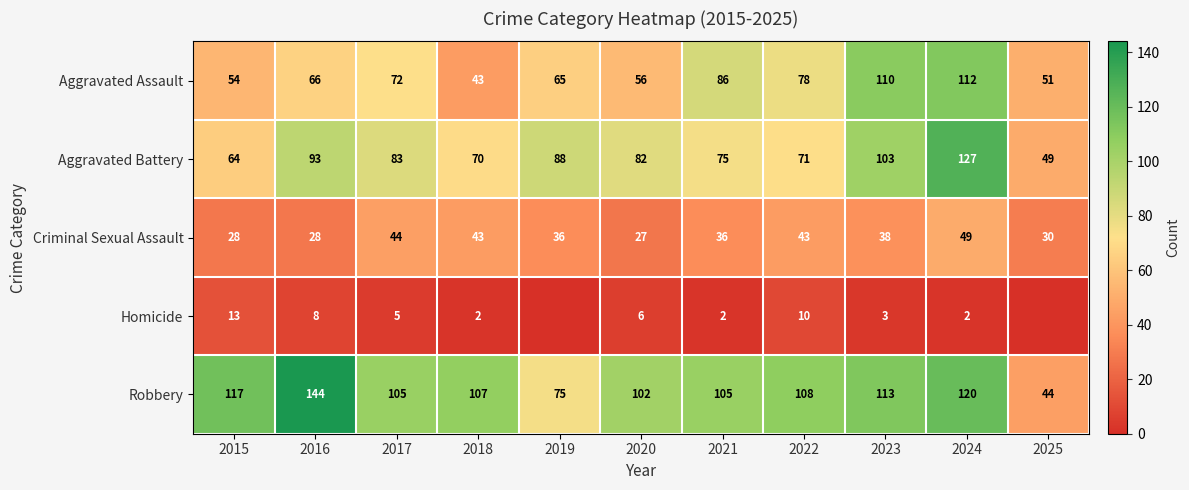

What is the difference between the maximum and minimum values in the Aggravated Battery series?

78